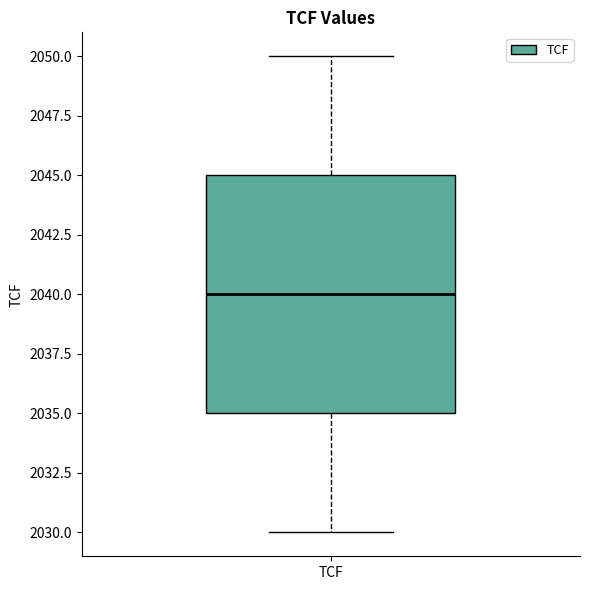

Transcribe this box plot: give where the median line is, the range the box spans, and where the two whiskers end, as read against the y-axis. The values are not printed on the chart, so give them approximately, as read against the axis.

median 2040, box 2035 to 2045, whiskers 2030 to 2050